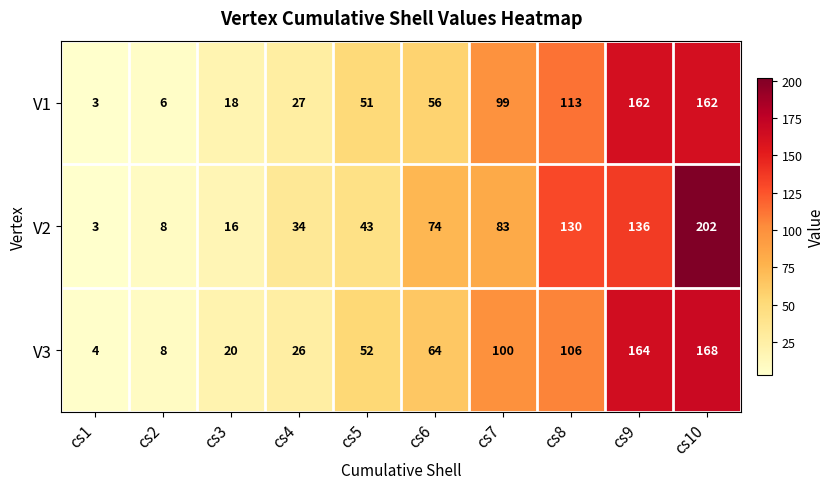

What is the total value across all series at cs6?

194